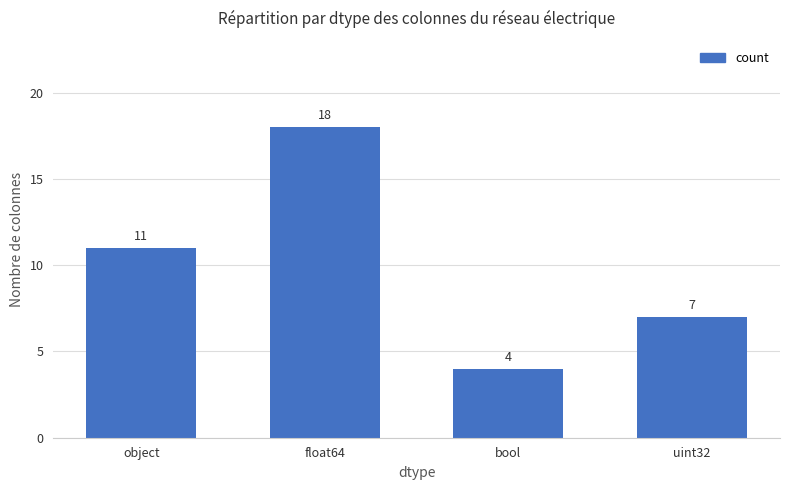

Reading right to left, what are all the values shown in this chart?

7	4	18	11